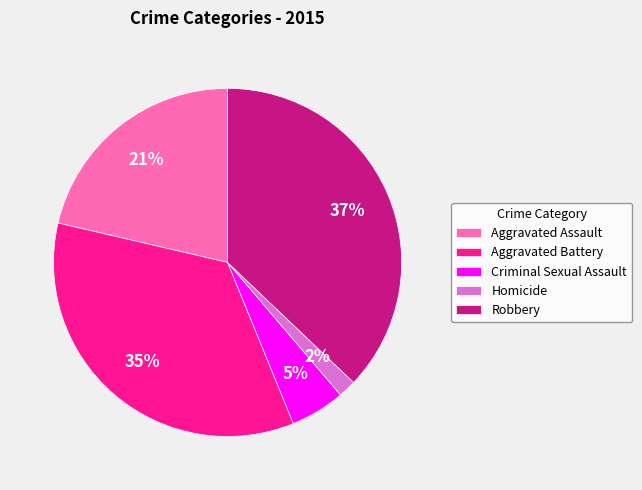

Which has a higher value, Aggravated Battery or Homicide?

Aggravated Battery